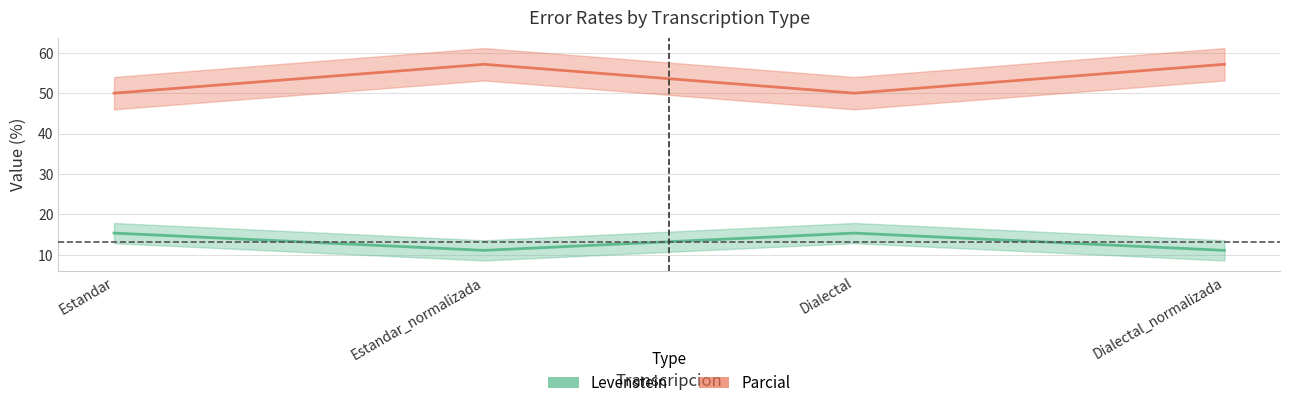

True or false: Parcial and Levenstein intersect in this chart.

False